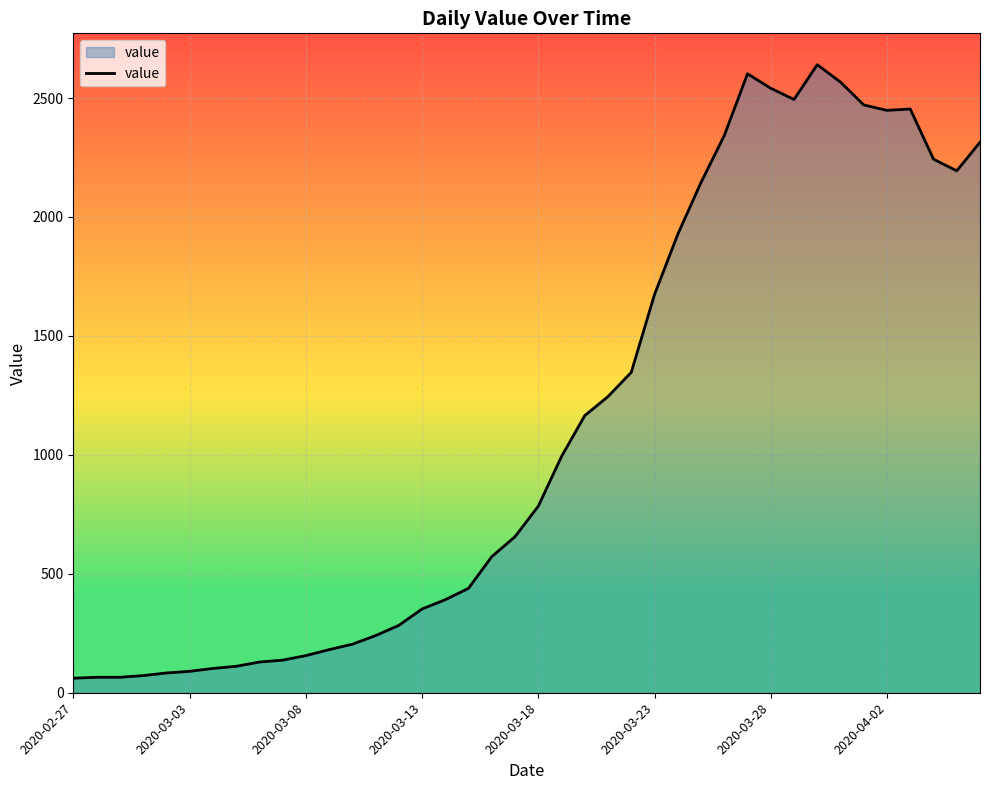

Does the chart display data point markers on the line(s)?

No